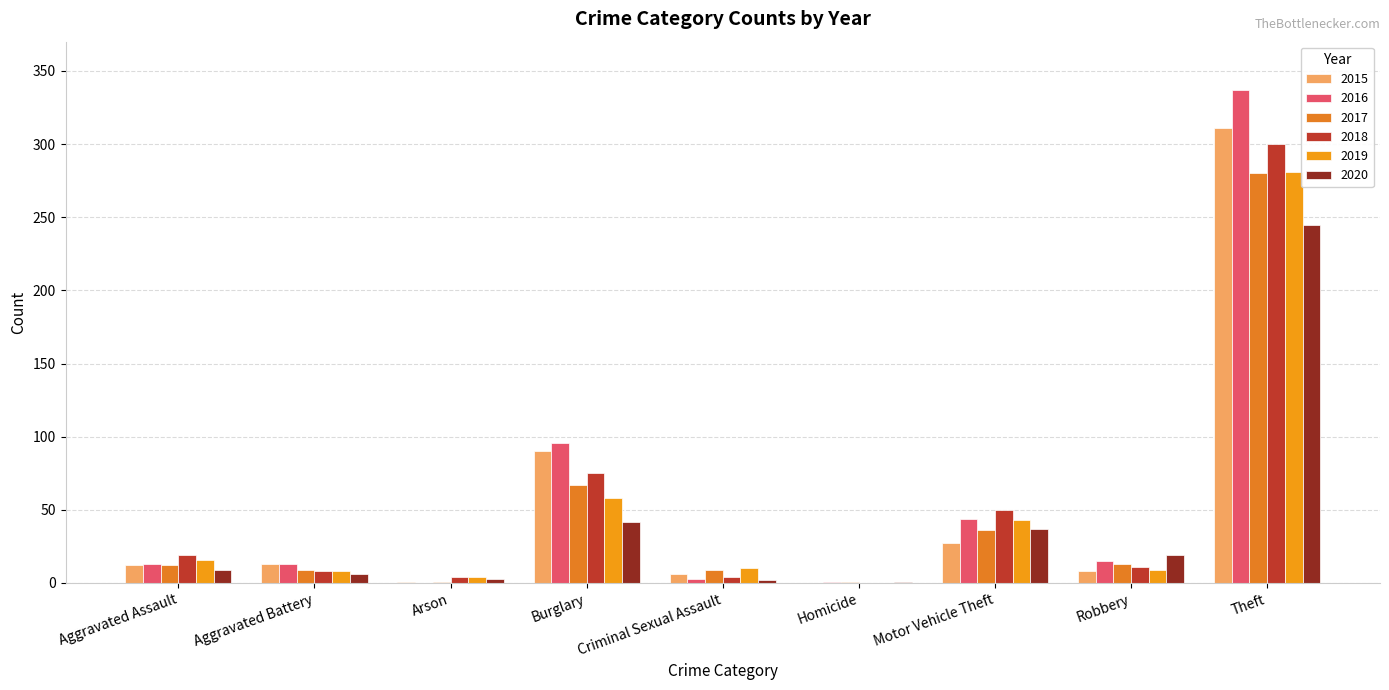

Does the chart contain stacked bars?

No